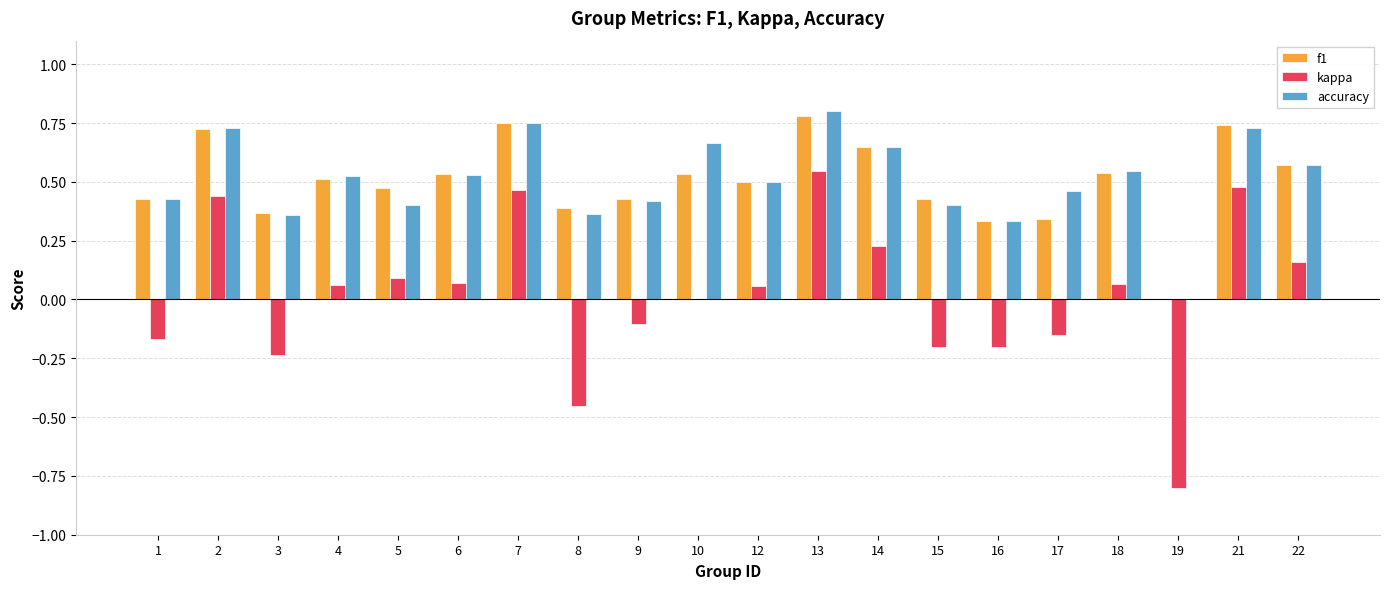

Is the value of accuracy at 15 greater than the value of f1 at 5?

No